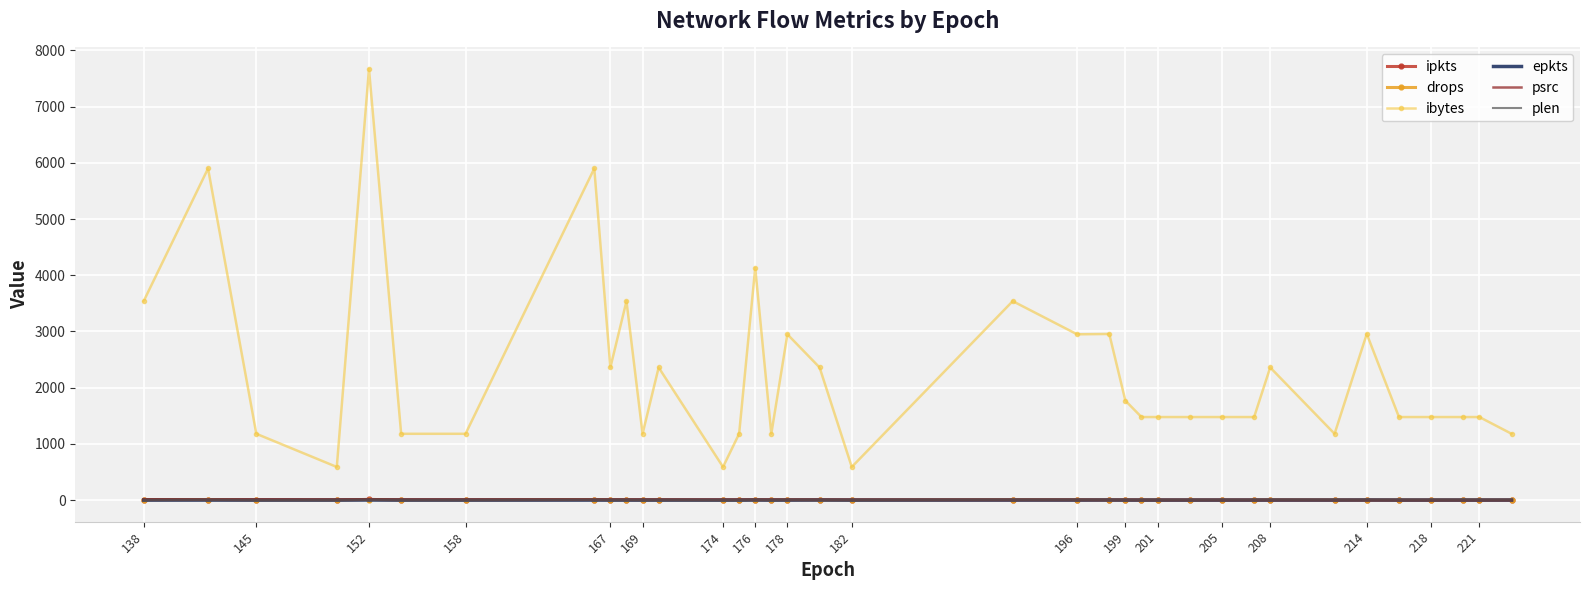

What is the greatest value displayed?

7670